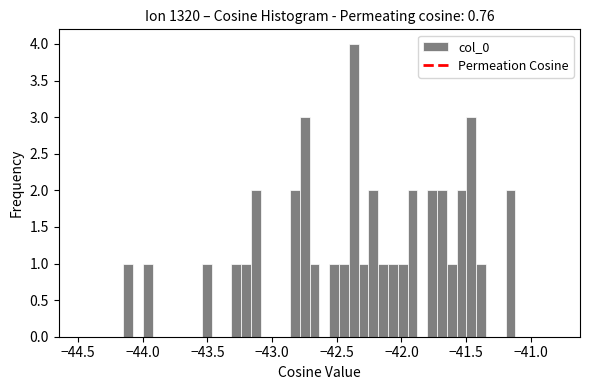

Around what value on the x-axis is the tallest bar? Give the approximate position of its centre, as read against the axis.

-42.35